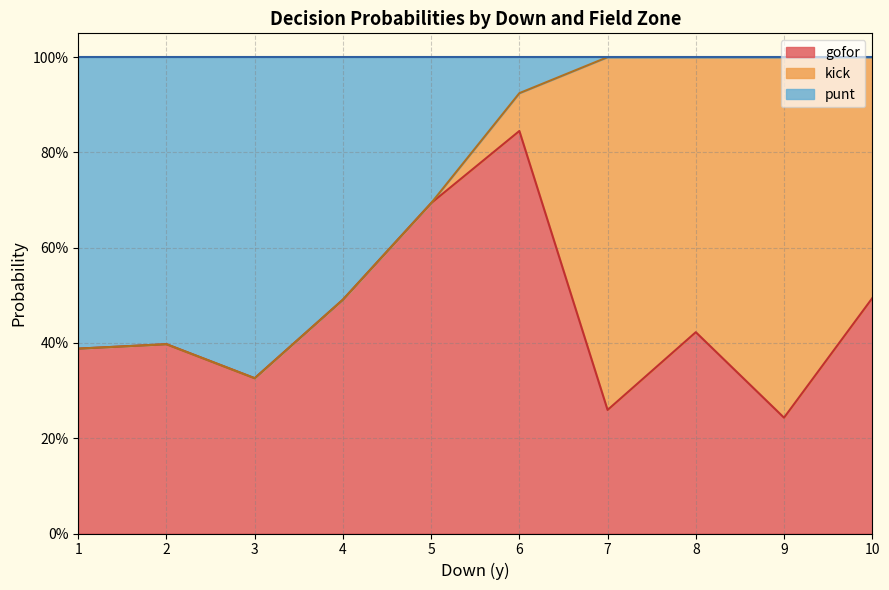

Between 13 and 36, which series saw the biggest shift?

gofor